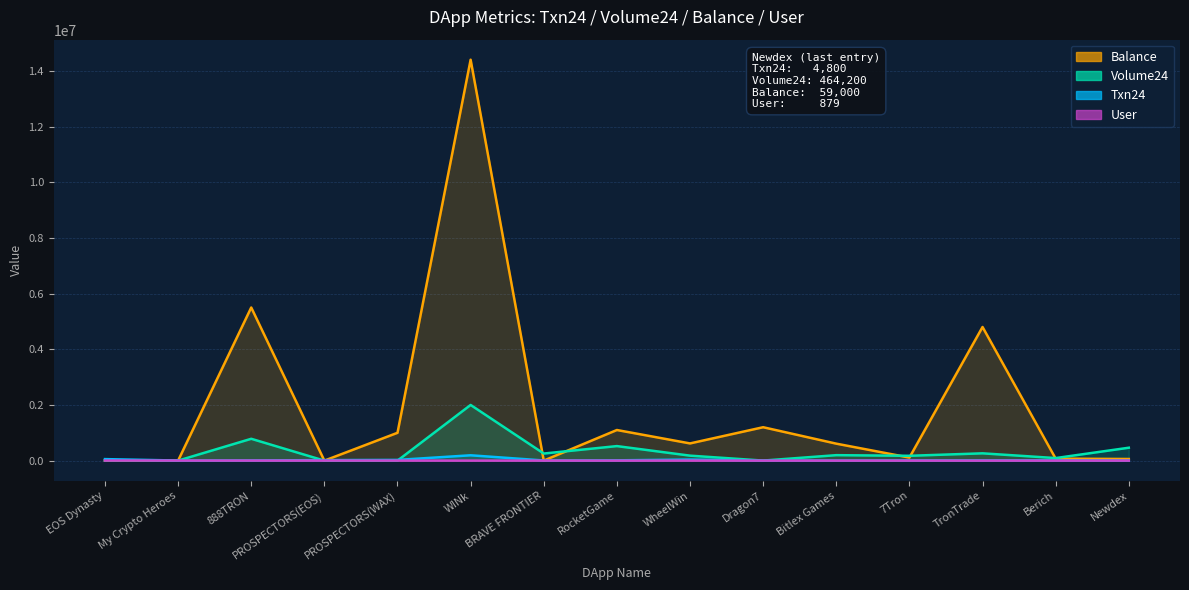

After their last crossing, which series has the higher values: Volume24 or Txn24?

Volume24